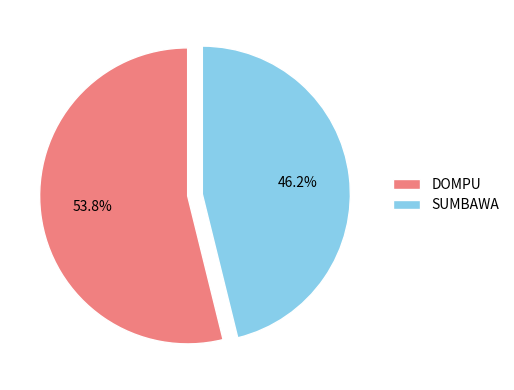

Is there a majority slice in this chart?

Yes